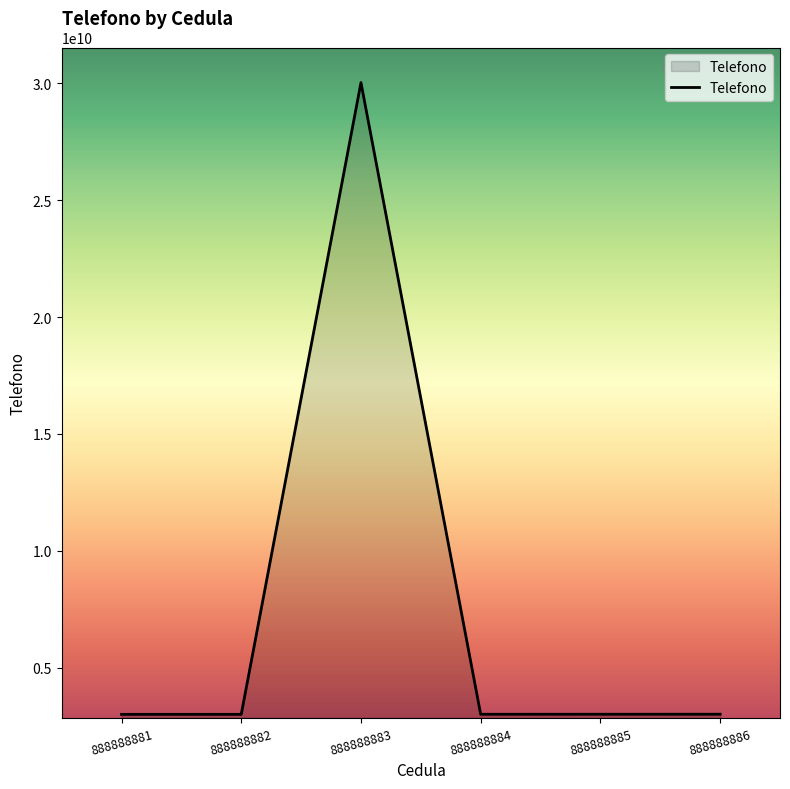

What is the sum of all values?

45053333331